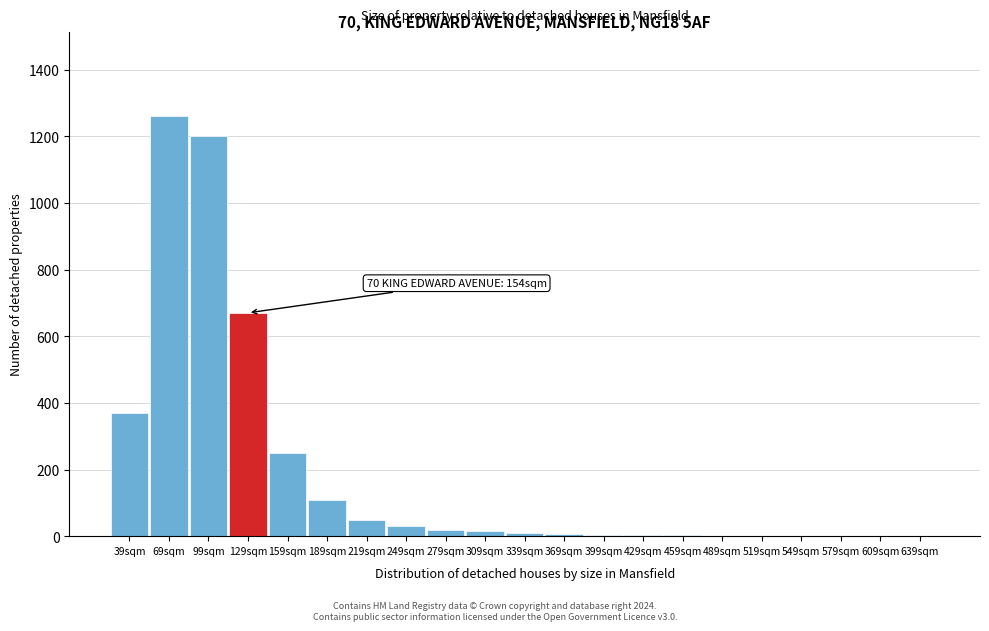

Where is the data nearest to the value 630?

129sqm